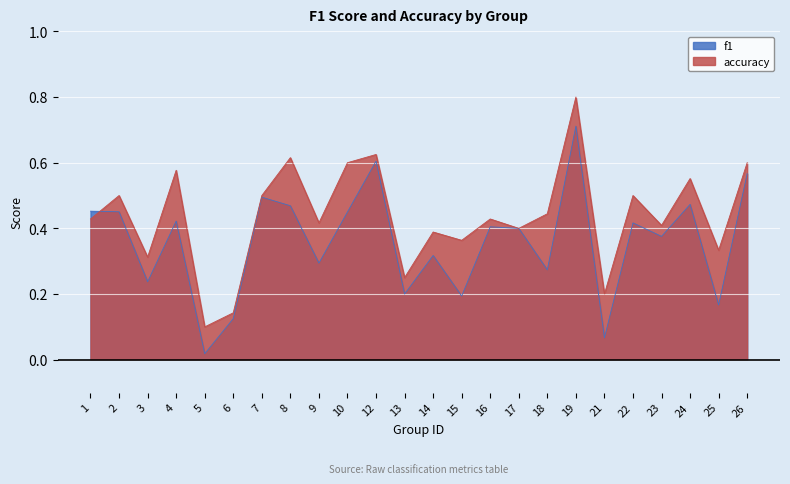

At how many categories does at least one series exceed 0?

24